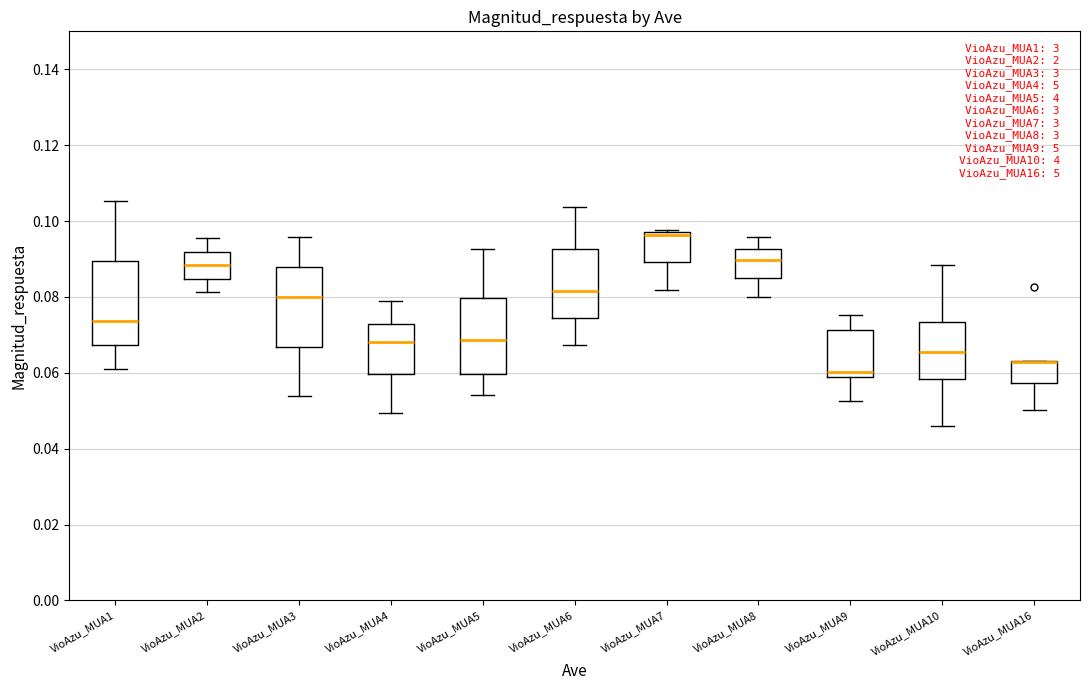

Reading left to right, read every box against the y-axis: the position of its median line, the range the box covers, and the ends of its whiskers. The values are not printed on the chart, so give them approximately, as read against the axis.

VioAzu_MUA1: median 0.074, box 0.068 to 0.090, whiskers 0.062 to 0.106
VioAzu_MUA2: median 0.088, box 0.084 to 0.092, whiskers 0.082 to 0.096
VioAzu_MUA3: median 0.080, box 0.066 to 0.088, whiskers 0.054 to 0.096
VioAzu_MUA4: median 0.068, box 0.060 to 0.072, whiskers 0.050 to 0.080
VioAzu_MUA5: median 0.068, box 0.060 to 0.080, whiskers 0.054 to 0.092
VioAzu_MUA6: median 0.082, box 0.074 to 0.092, whiskers 0.068 to 0.104
VioAzu_MUA7: median 0.096, box 0.090 to 0.098, whiskers 0.082 to 0.098 (just above the box's upper edge)
VioAzu_MUA8: median 0.090, box 0.084 to 0.092, whiskers 0.080 to 0.096
VioAzu_MUA9: median 0.060, box 0.058 to 0.072, whiskers 0.052 to 0.076
VioAzu_MUA10: median 0.066, box 0.058 to 0.074, whiskers 0.046 to 0.088
VioAzu_MUA16: median 0.062 (drawn on the box's upper edge), box 0.058 to 0.064, whiskers 0.050 to 0.064